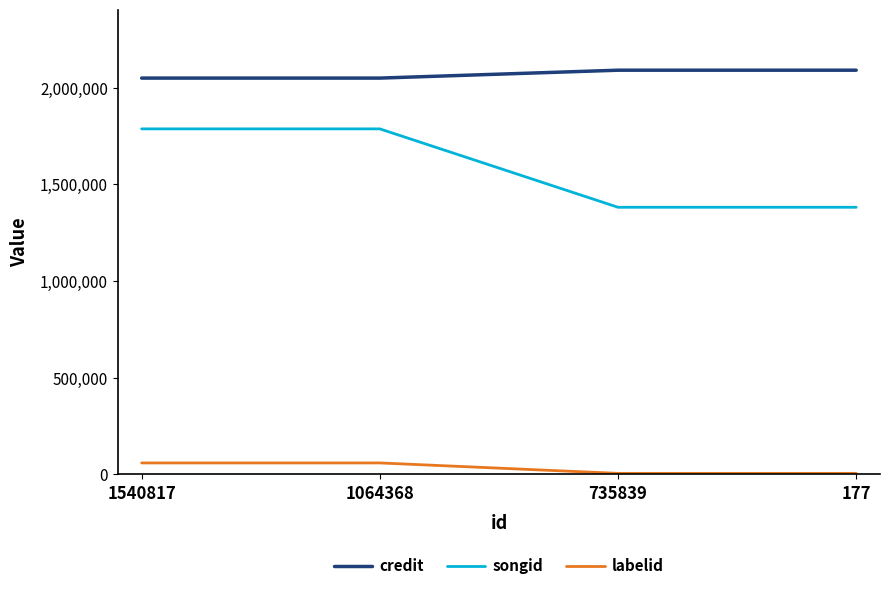

Is it true that songid equals 1381546 at 735839?

True